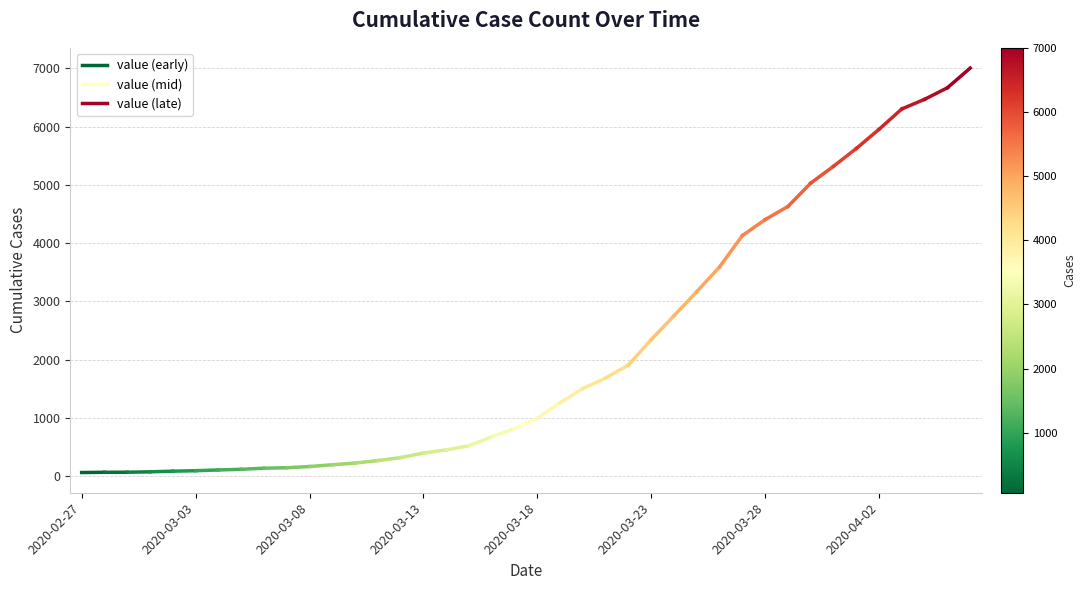

What is the difference between the second highest and second lowest values?

6597